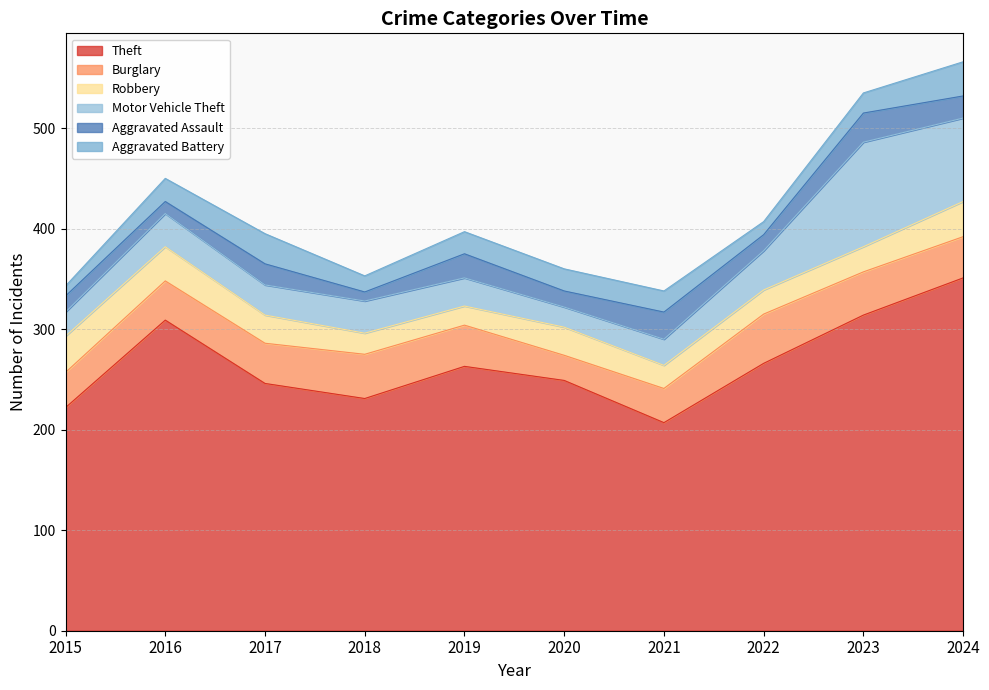

Which series has the largest range (max minus min)?

Theft